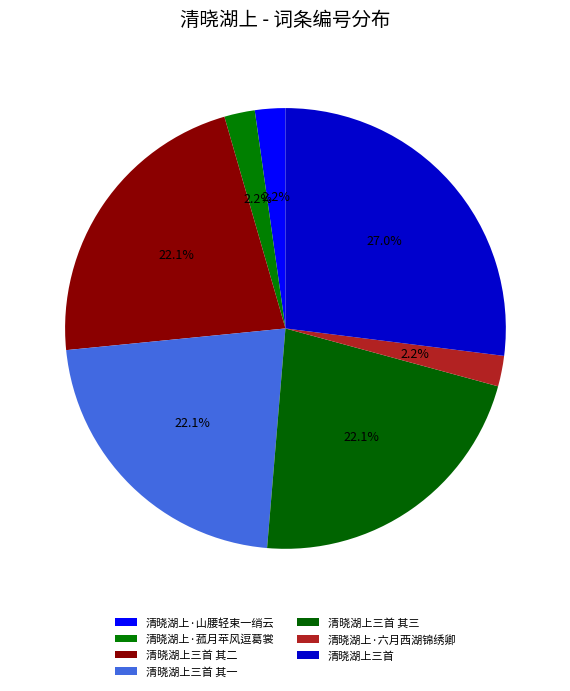

Rank the categories by value from lowest to highest.

清晓湖上·山腰轻束一绡云, 清晓湖上·六月西湖锦绣卿, 清晓湖上·菰月苹风逗葛裳, 清晓湖上三首 其三, 清晓湖上三首 其二, 清晓湖上三首 其一, 清晓湖上三首